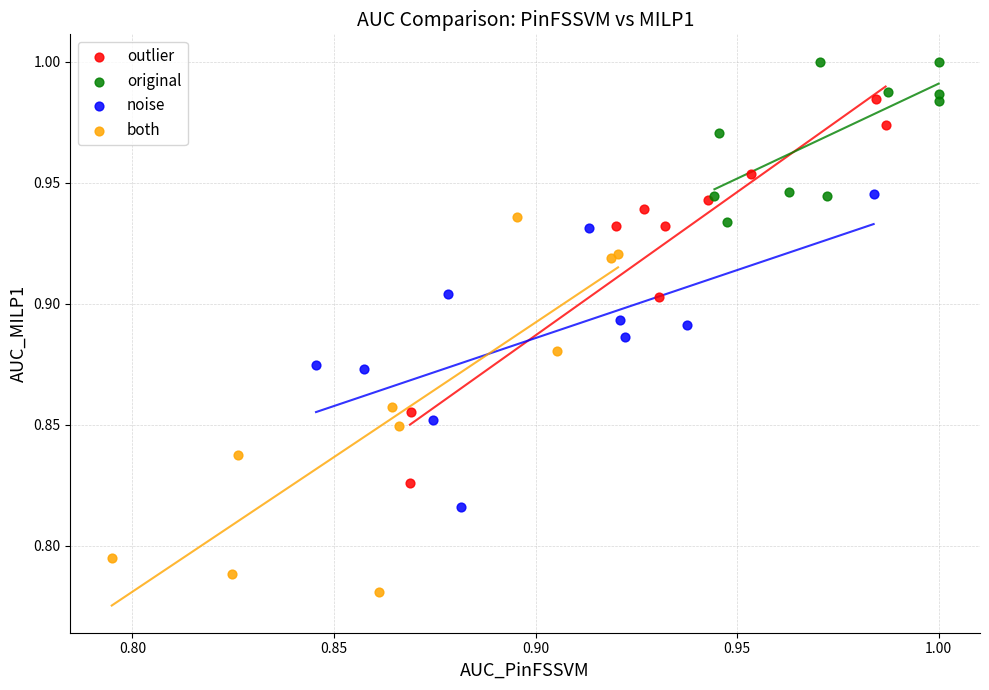

Which series contains the highest Y value?

original